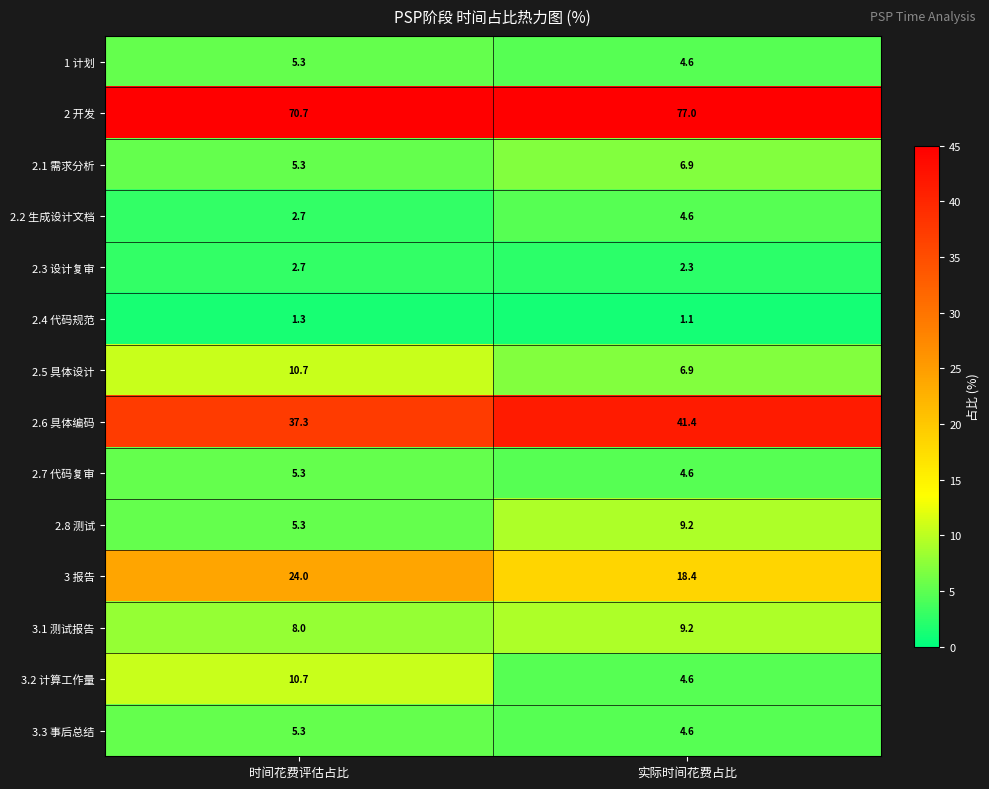

List the labels in order of 3 报告 value, largest first.

时间花费评估占比, 实际时间花费占比